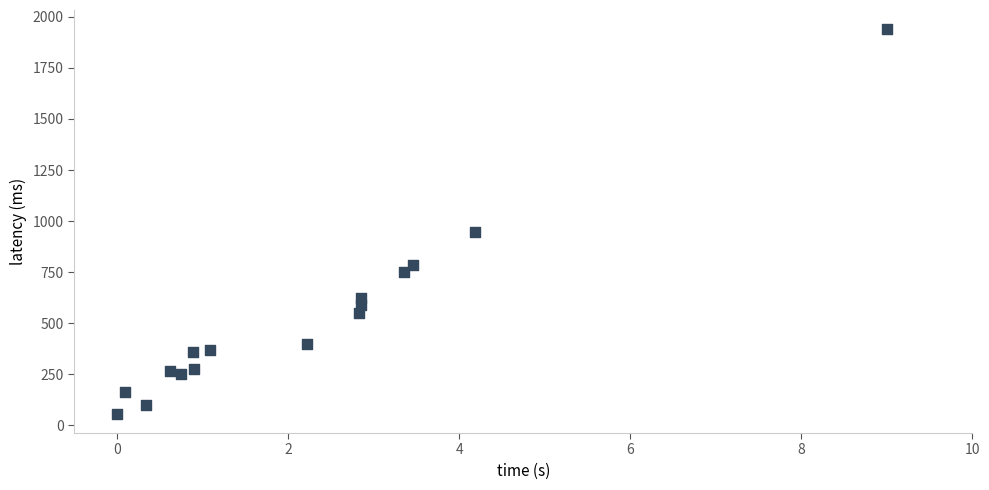

What Y value in the scatter plot is closest to 998?

946